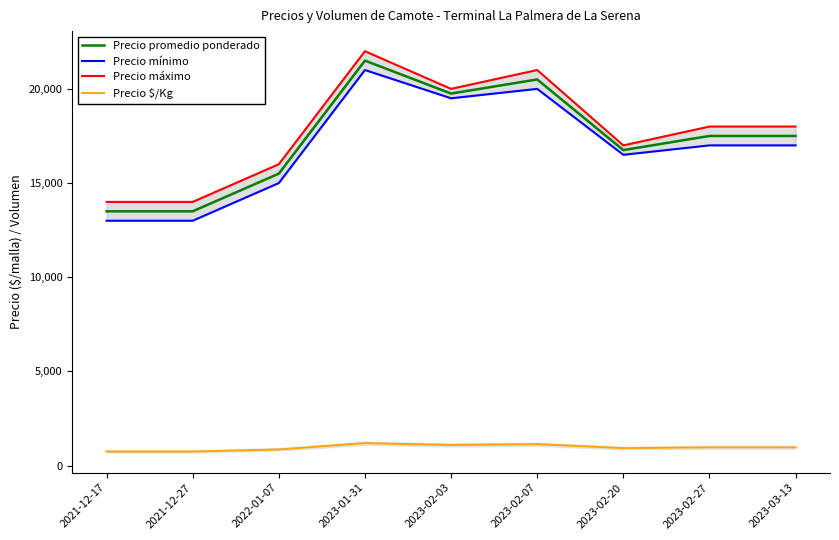

What is the label of the 1st point from the right?

2023-03-13